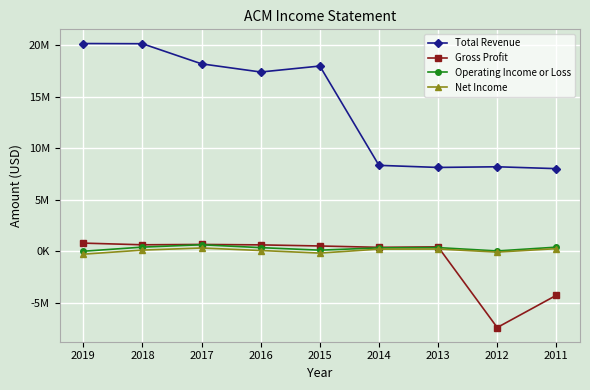

Reading left to right, extract all data points from this chart.

Total Revenue: 2019=20173300	2018=20155500	2017=18203400	2016=17410800	2015=17989900	2014=8356800	2013=8153500	2012=8218200	2011=8037400
Gross Profit: 2019=813400	2018=650600	2017=683700	2016=642800	2015=535200	2014=403200	2013=450000	2012=-7374600	2011=-4247400
Operating Income or Loss: 2019=25100	2018=424900	2017=653900	2016=375500	2015=129000	2014=352900	2013=377000	2012=53600	2011=421200
Net Income: 2019=-261100	2018=136500	2017=339400	2016=96100	2015=-154800	2014=229900	2013=239200	2012=-58600	2011=275800